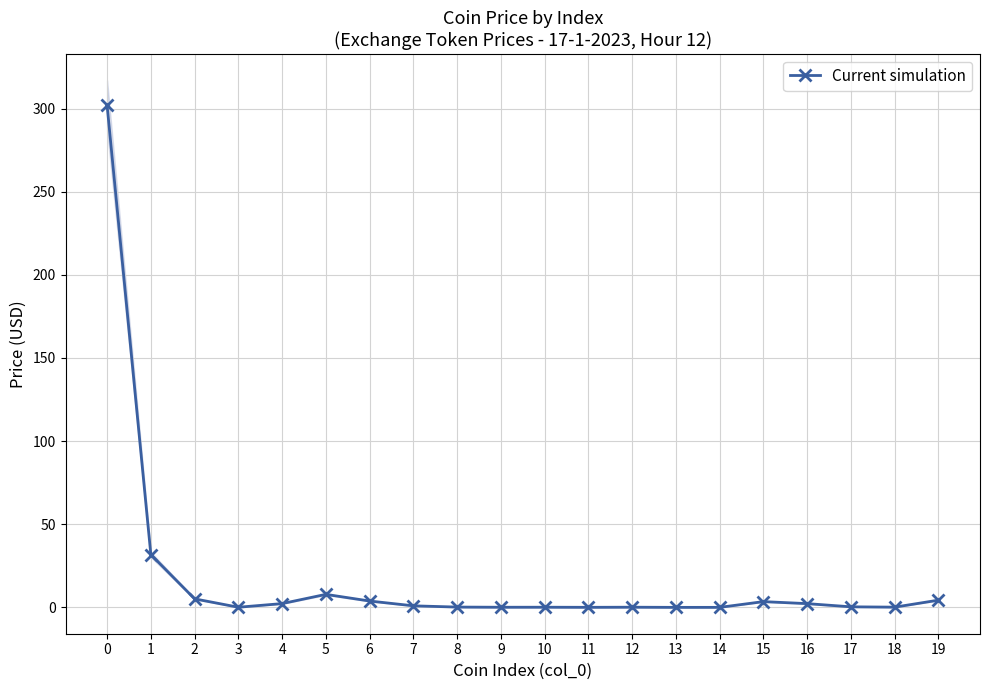

How many interior local valleys (lower than both neighbors) does the data have?

5